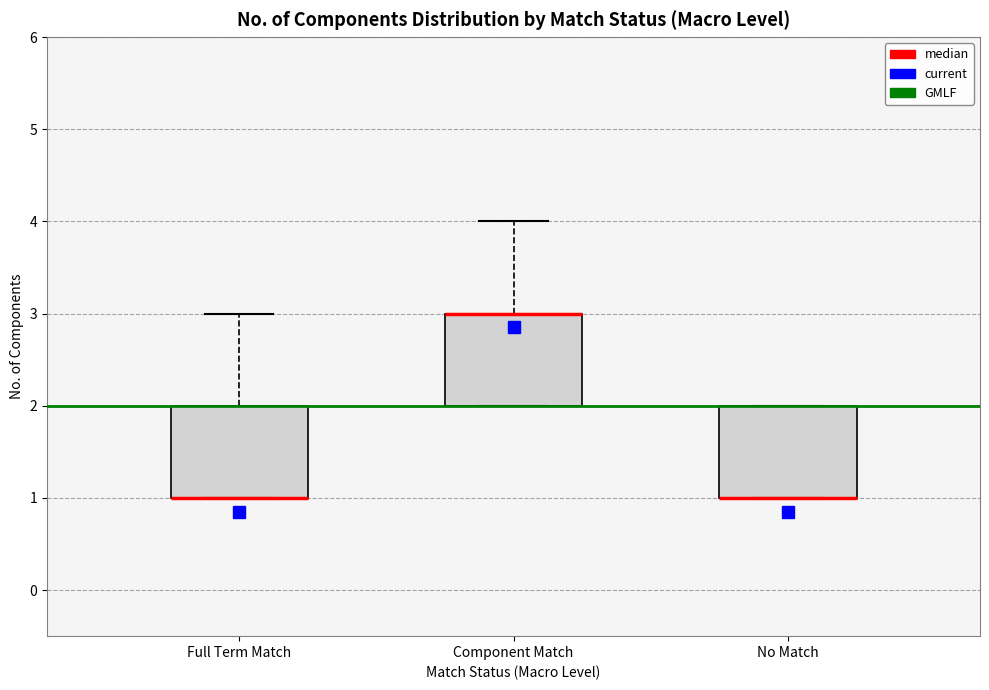

Reading left to right, read every box against the y-axis: the position of its median line, the range the box covers, and the ends of its whiskers. The values are not printed on the chart, so give them approximately, as read against the axis.

Full Term Match: median 1 (drawn on the box's lower edge), box 1 to 2, whiskers 1 to 3
Component Match: median 3 (drawn on the box's upper edge), box 2 to 3, whiskers 2 to 4
No Match: median 1 (drawn on the box's lower edge), box 1 to 2, whiskers 1 to 2